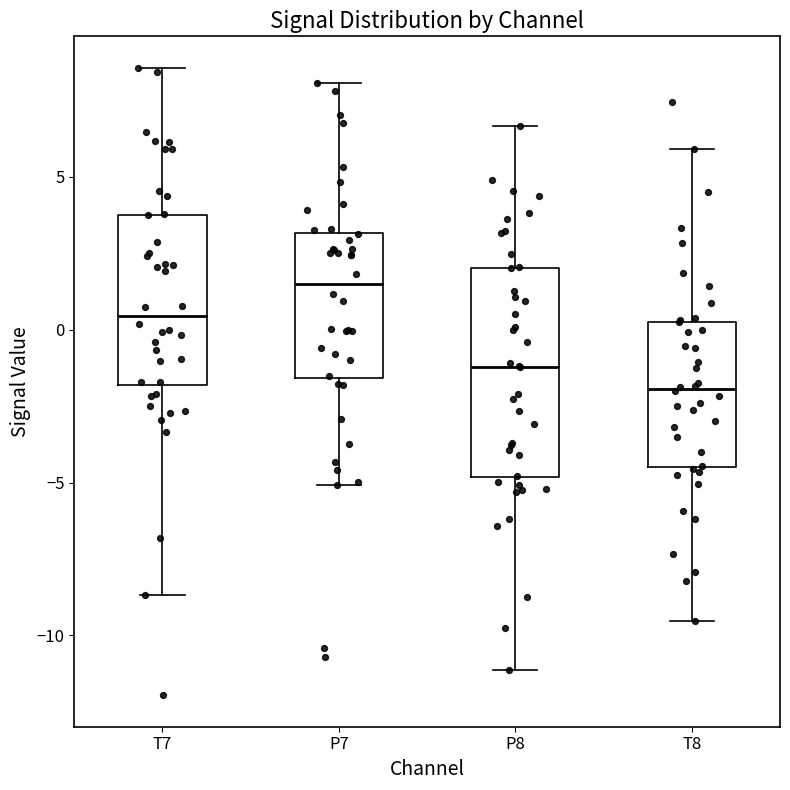

Where does the upper whisker of the box for T8 end on the y-axis? The values are not printed on the chart, so give them approximately, as read against the axis.

6.0